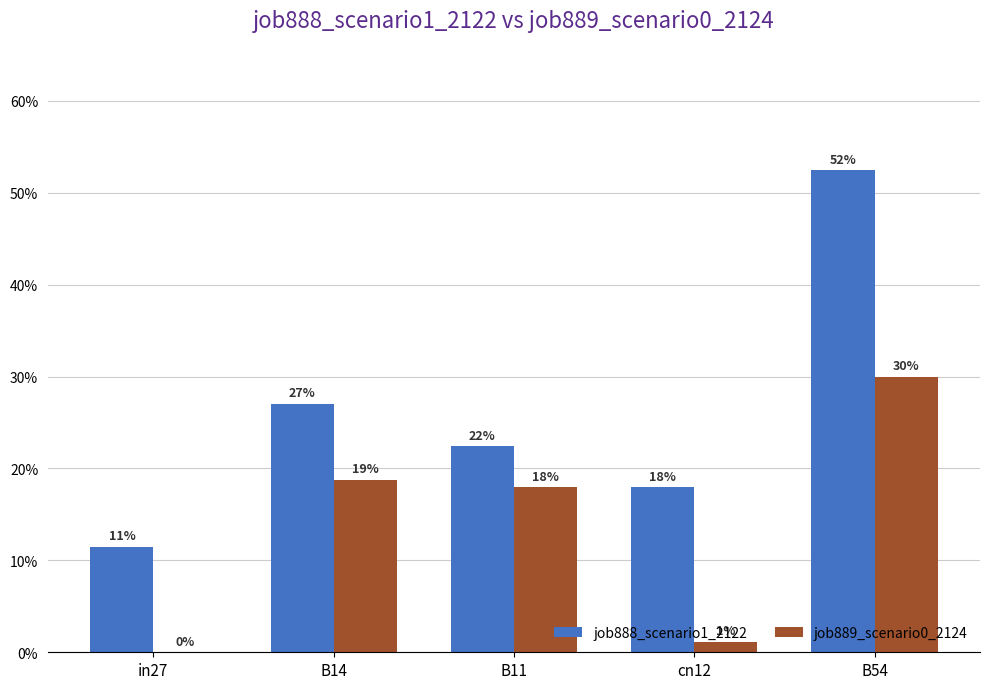

What is the label of the 1st bar from the left?

in27